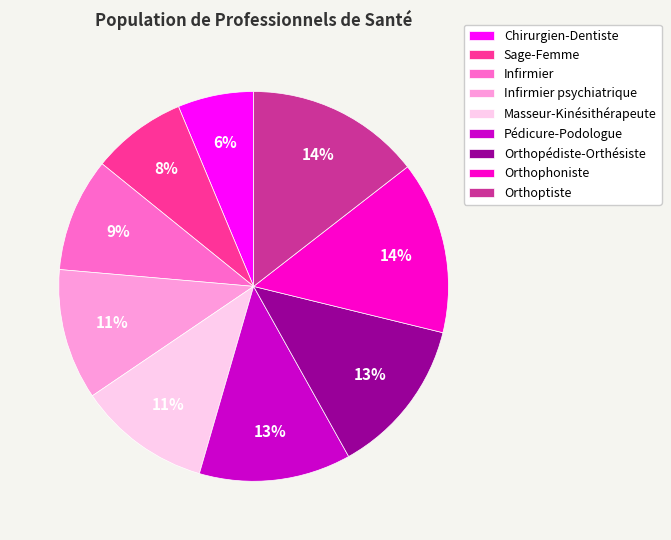

Count the number of slices in the pie.

9